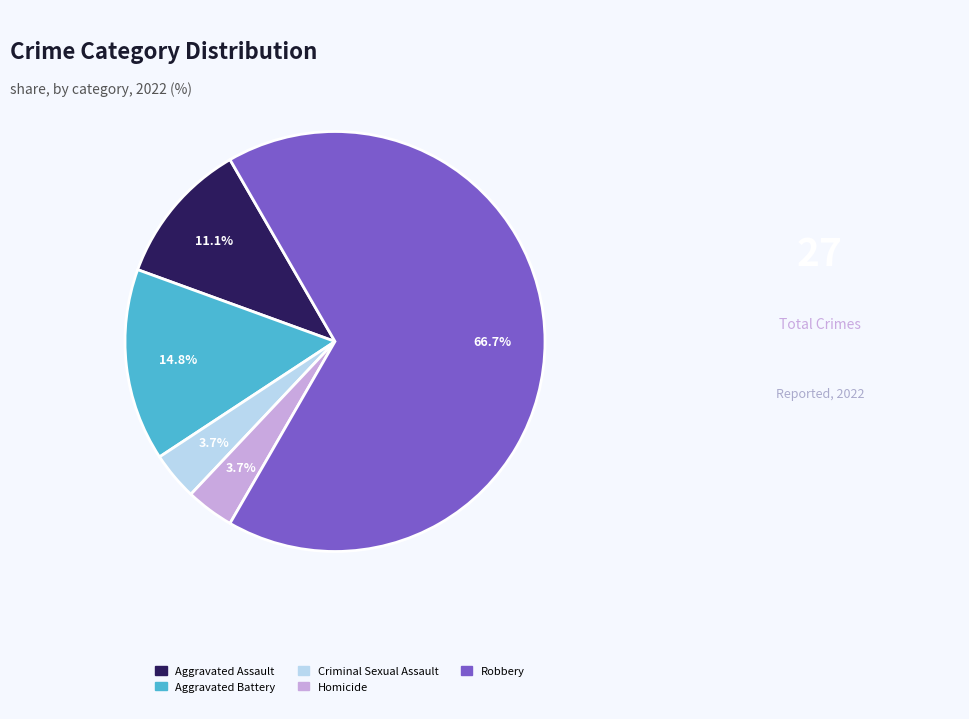

Which category has the biggest portion of the pie?

Robbery